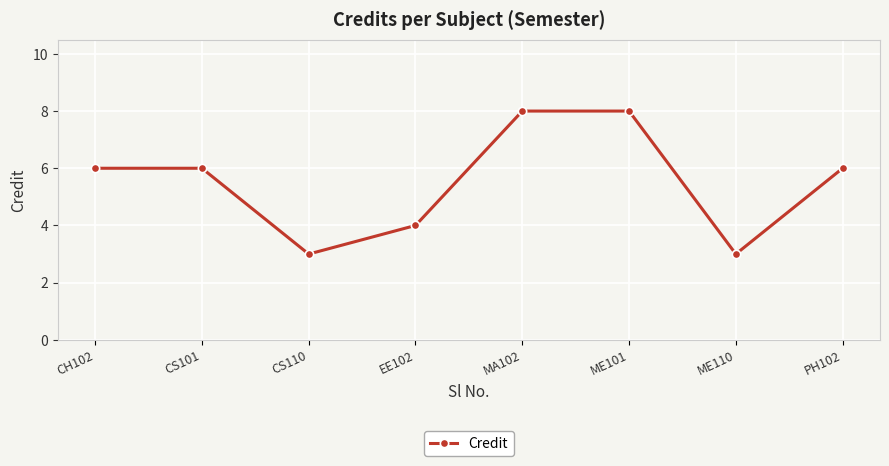

What is the label of the 7th point from the left?

ME110